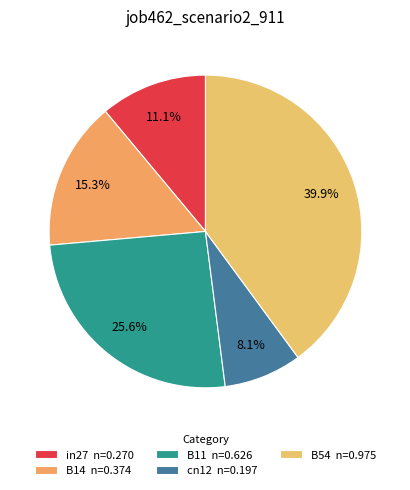

To the nearest percent, what is the difference between the B14 and B11 slice percentages?

10%